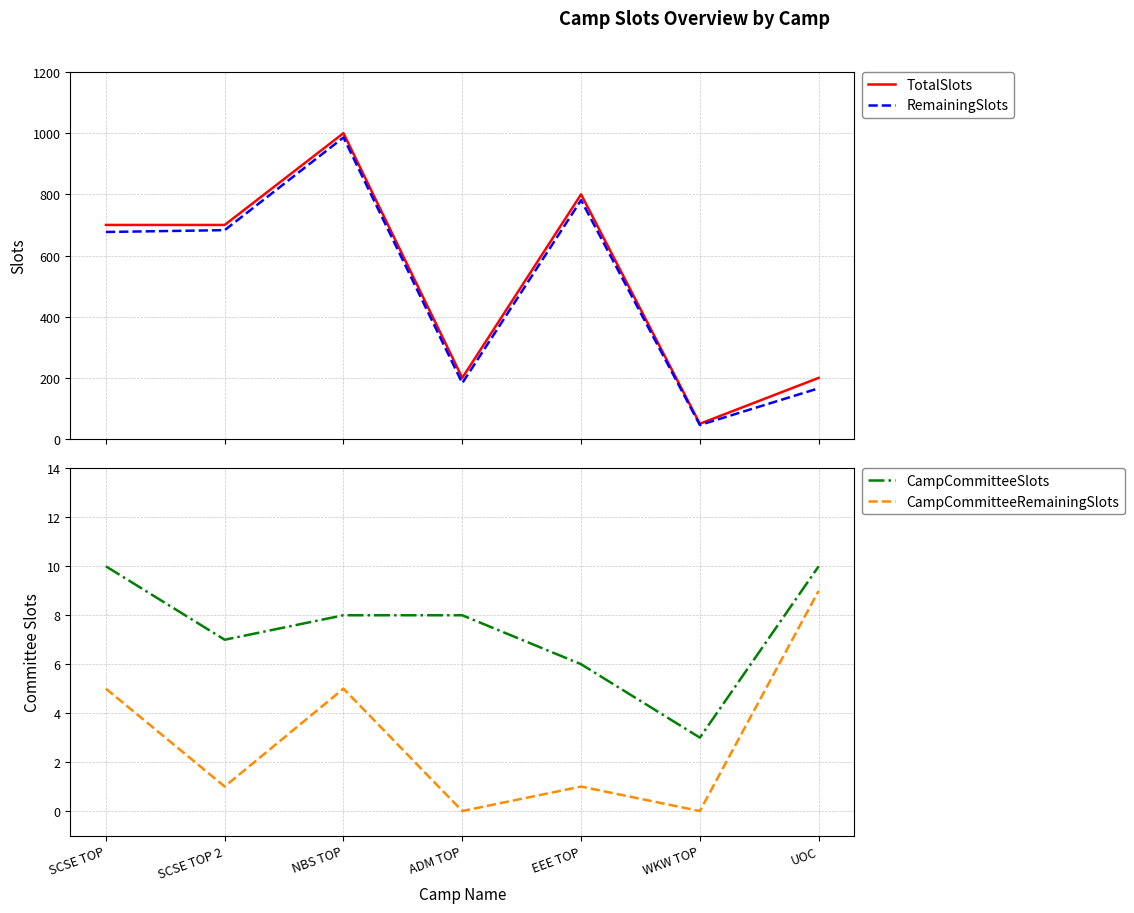

True or false: RemainingSlots has a value of 277 at ADM TOP.

False